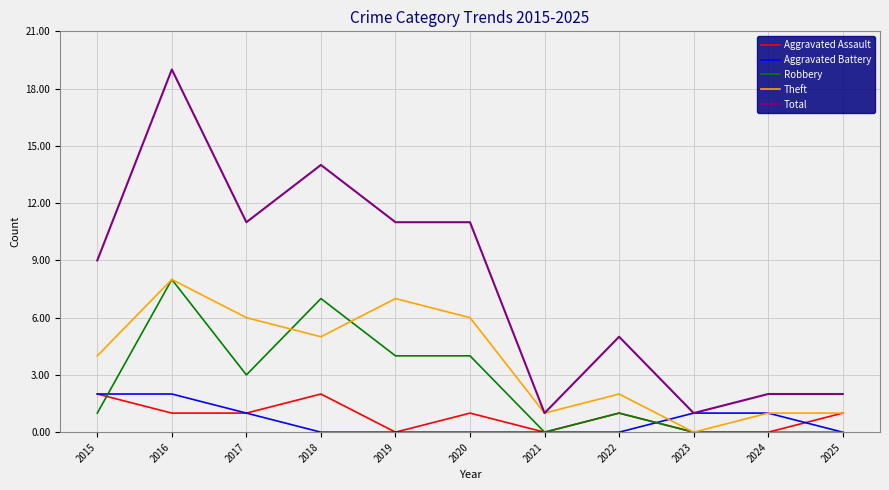

What is the highest value of the Total series?

19